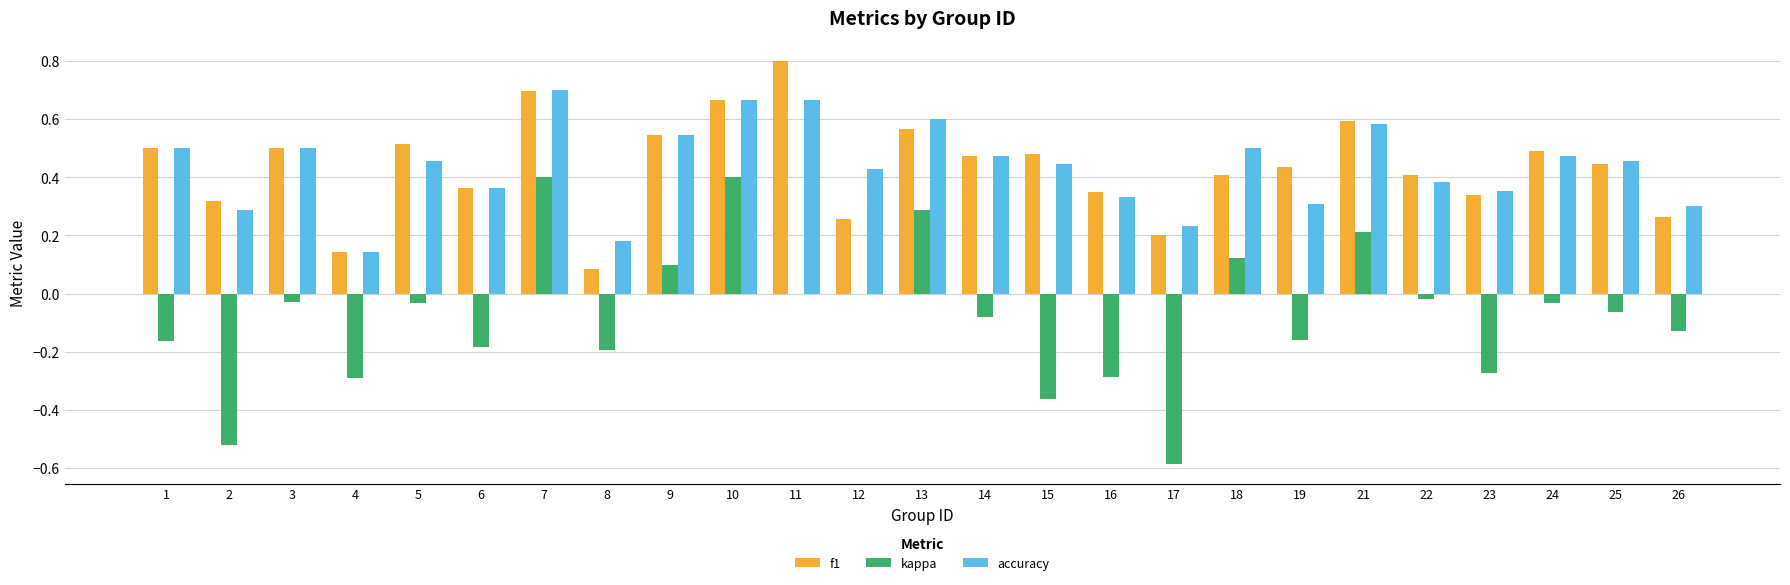

Is the value of f1 at 15 greater than the value of kappa at 25?

Yes